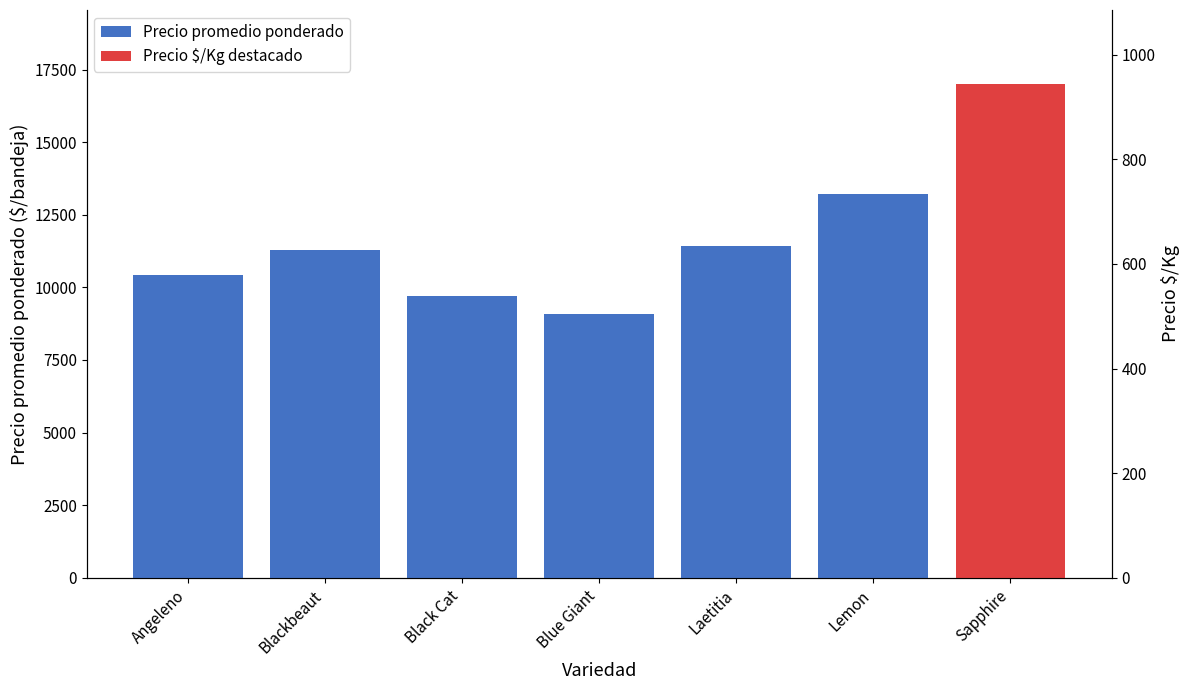

What is the value of the 3rd bar from the left?

9704